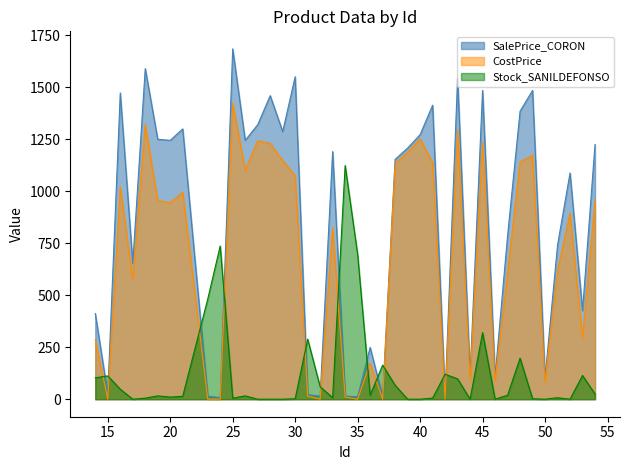

True or false: CostPrice has more than 0 points higher than both neighbors.

True